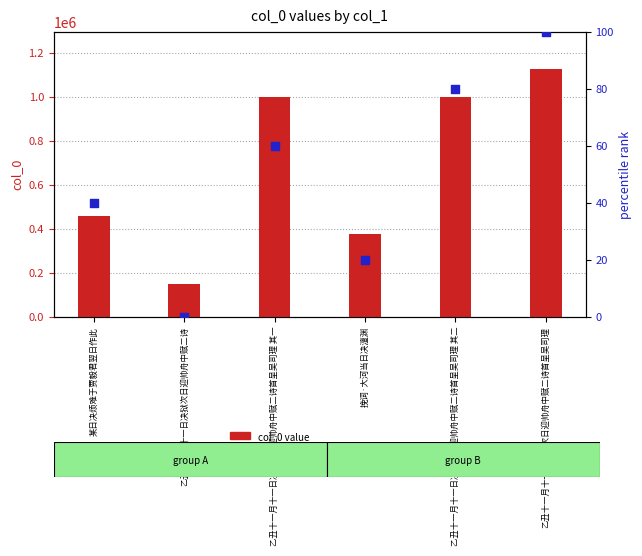

Which series reaches the minimum Y coordinate?

percentile rank within the sample